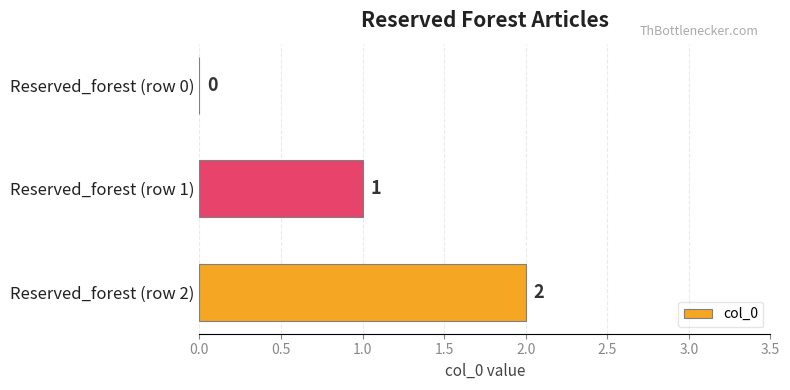

Count the number of data series in this chart.

1